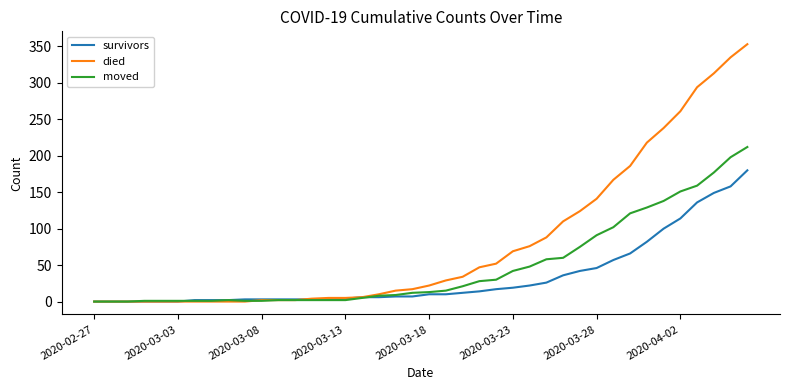

Which series has the widest spread of values?

died